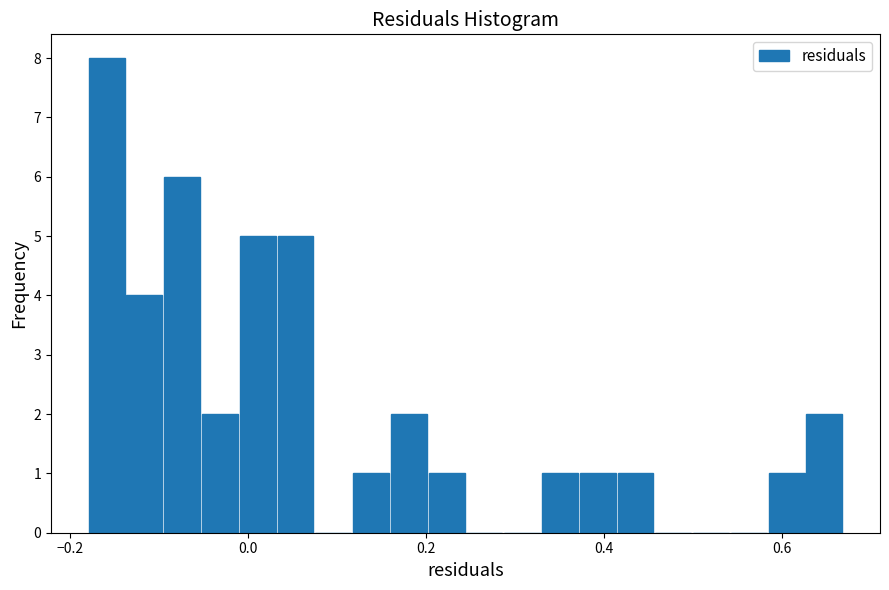

Read against the x-axis, roughly where is the centre of the tallest bar?

-0.16